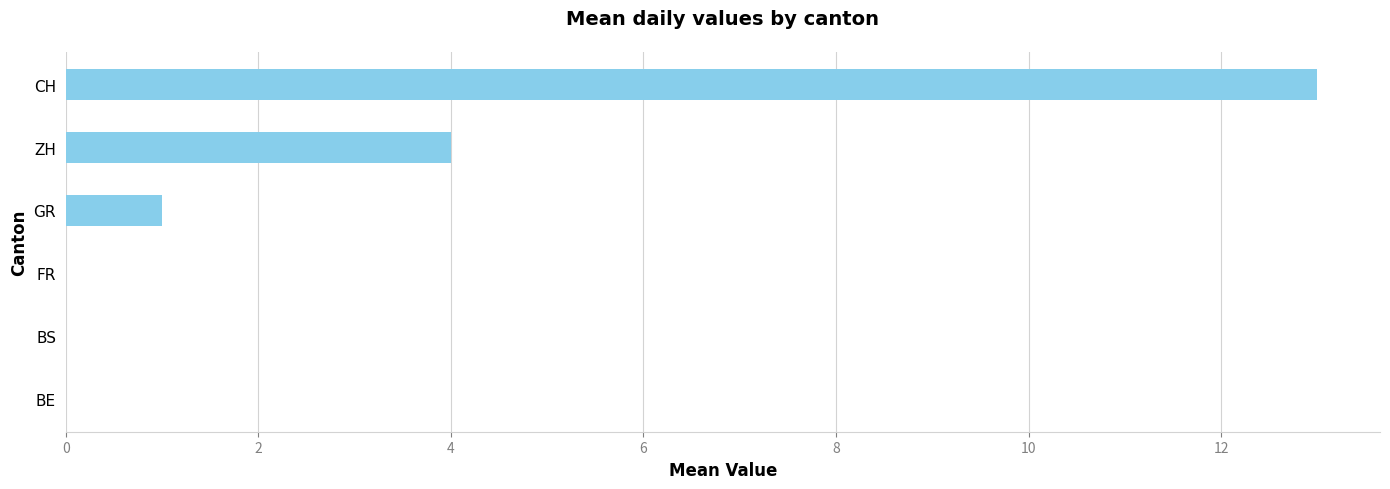

At which label is the value closest to 6?

ZH